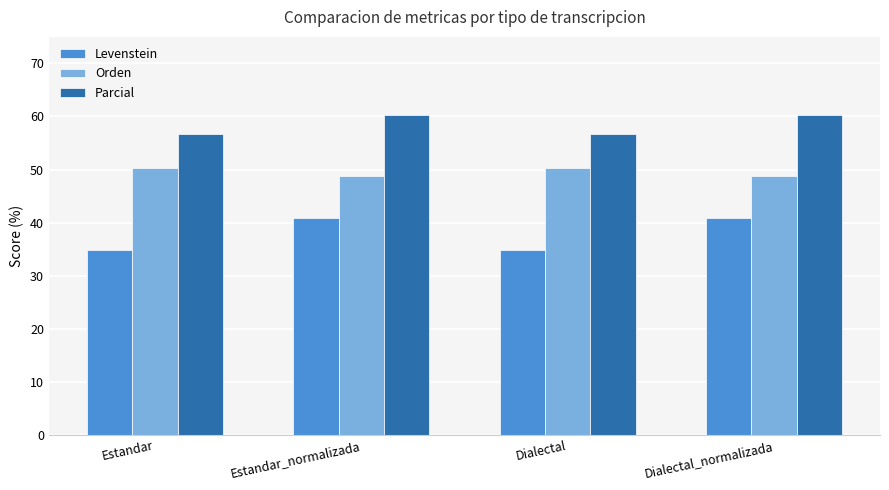

What is the spread (max minus min) of values at Dialectal_normalizada?

19.3